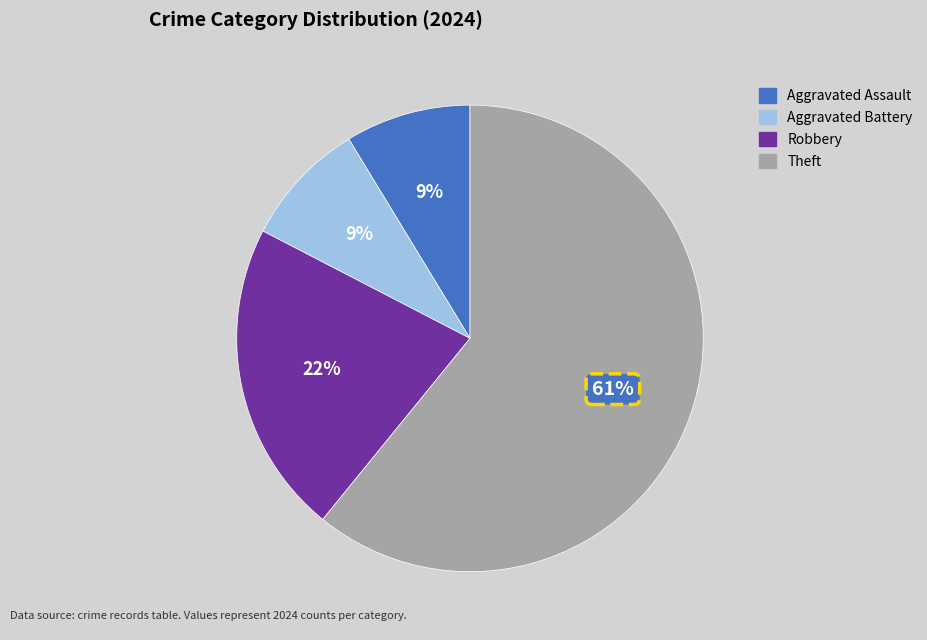

Count the number of slices in the pie.

4